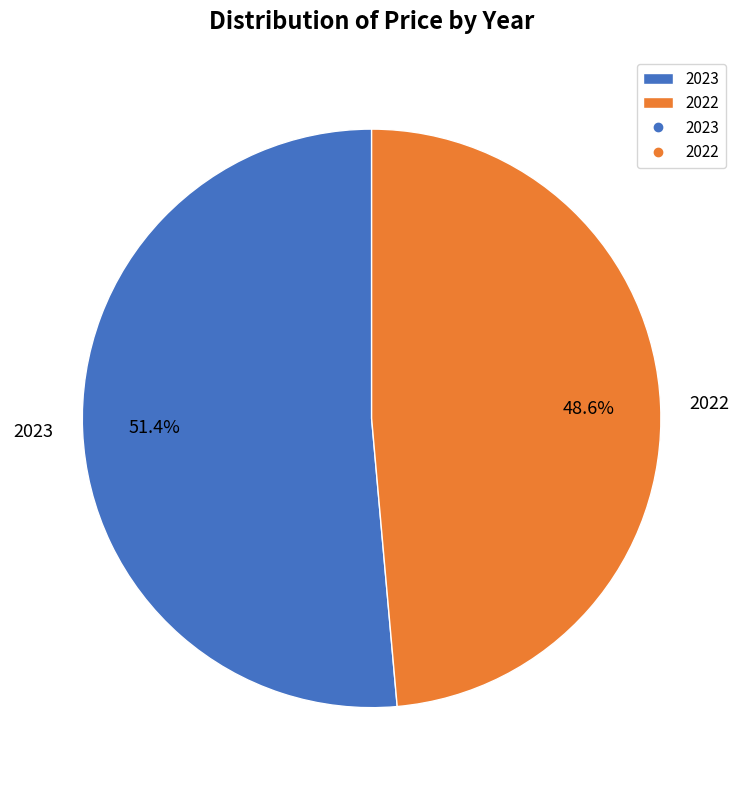

To the nearest percent, what portion does 2022 represent?

49%